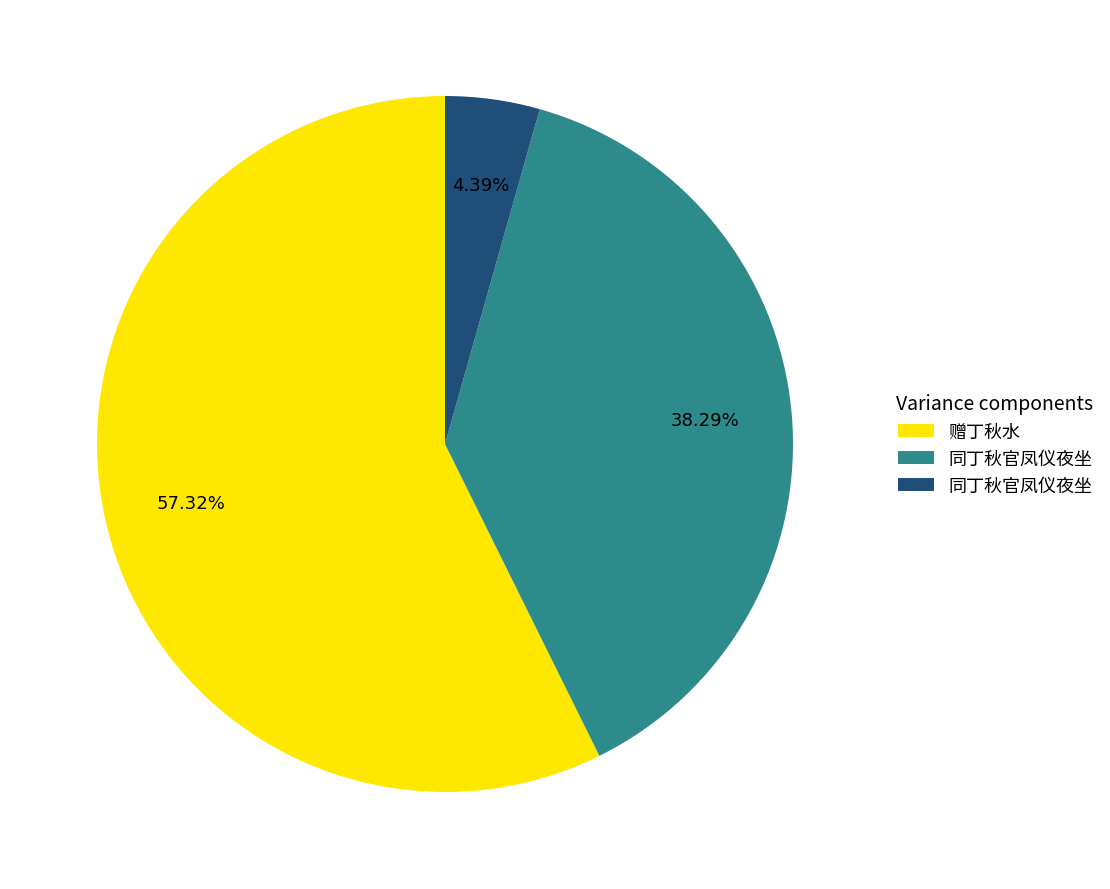

Is there a majority slice in this chart?

Yes